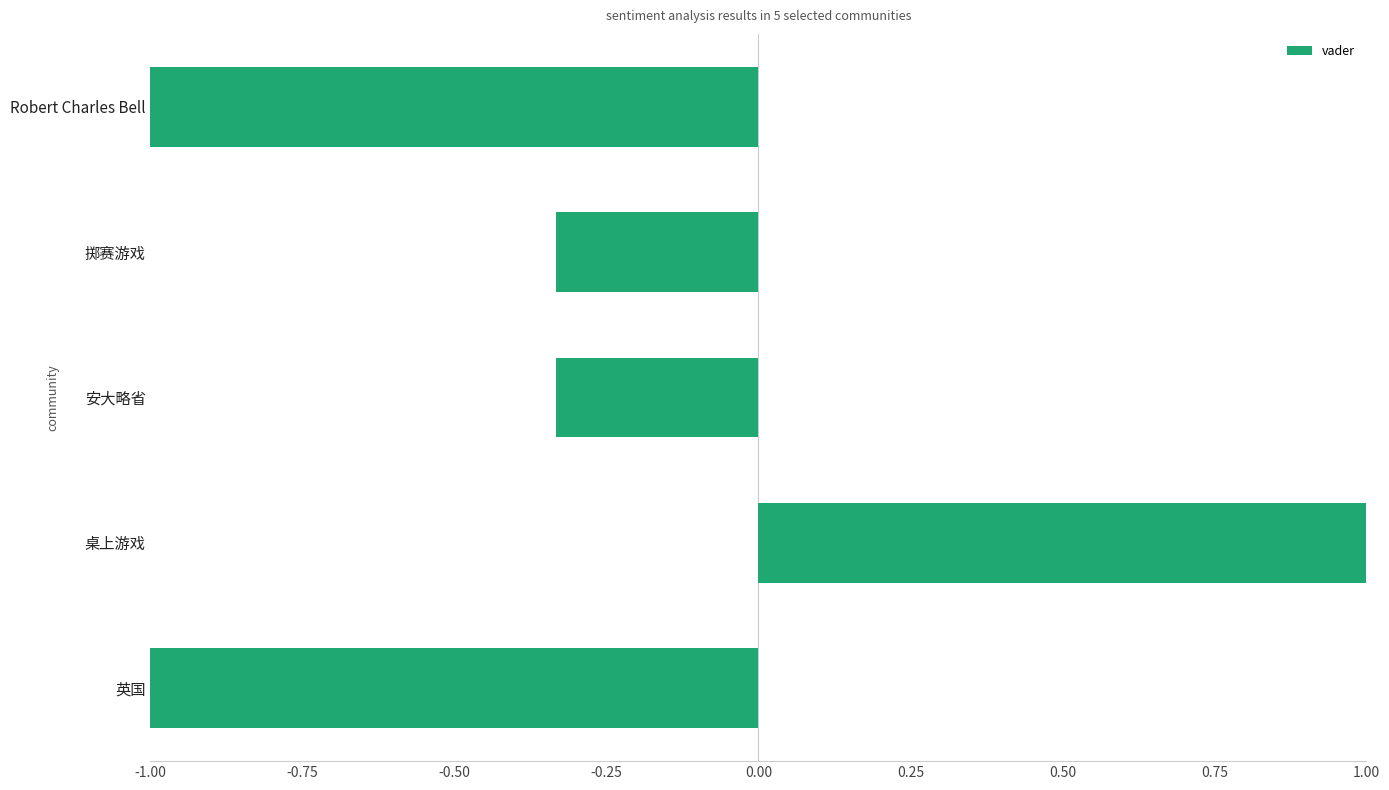

The chart shows a value of -1.4 at Robert Charles Bell. True or false?

False